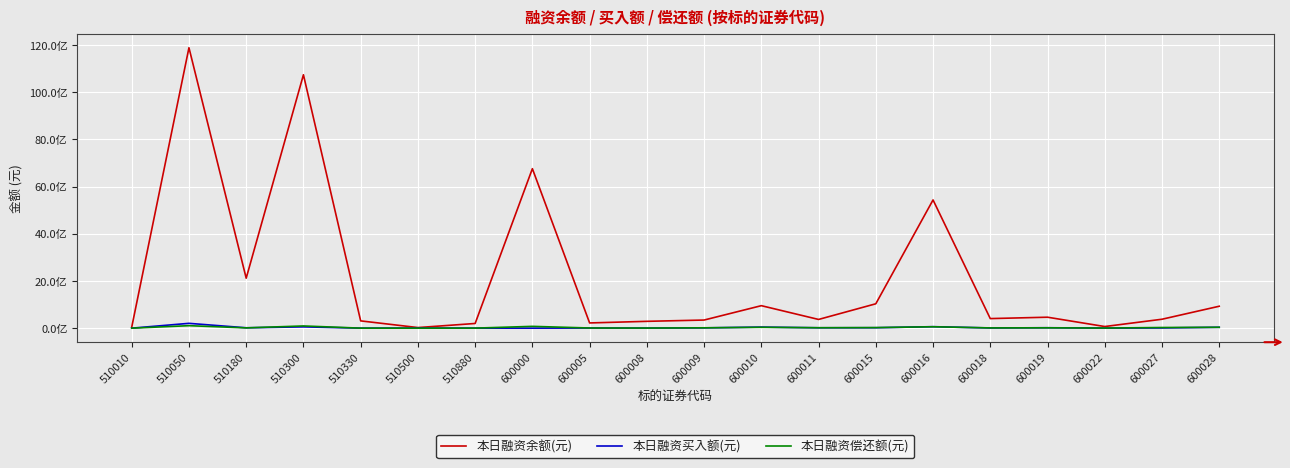

At how many categories does at least one series exceed 5429270121?

4